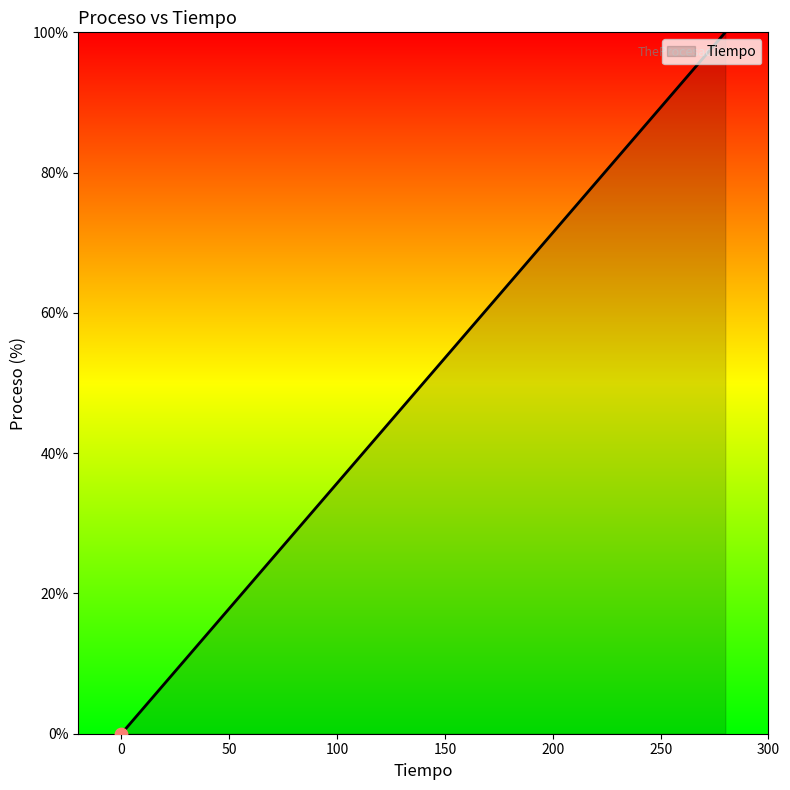

What is the greatest value displayed?

100